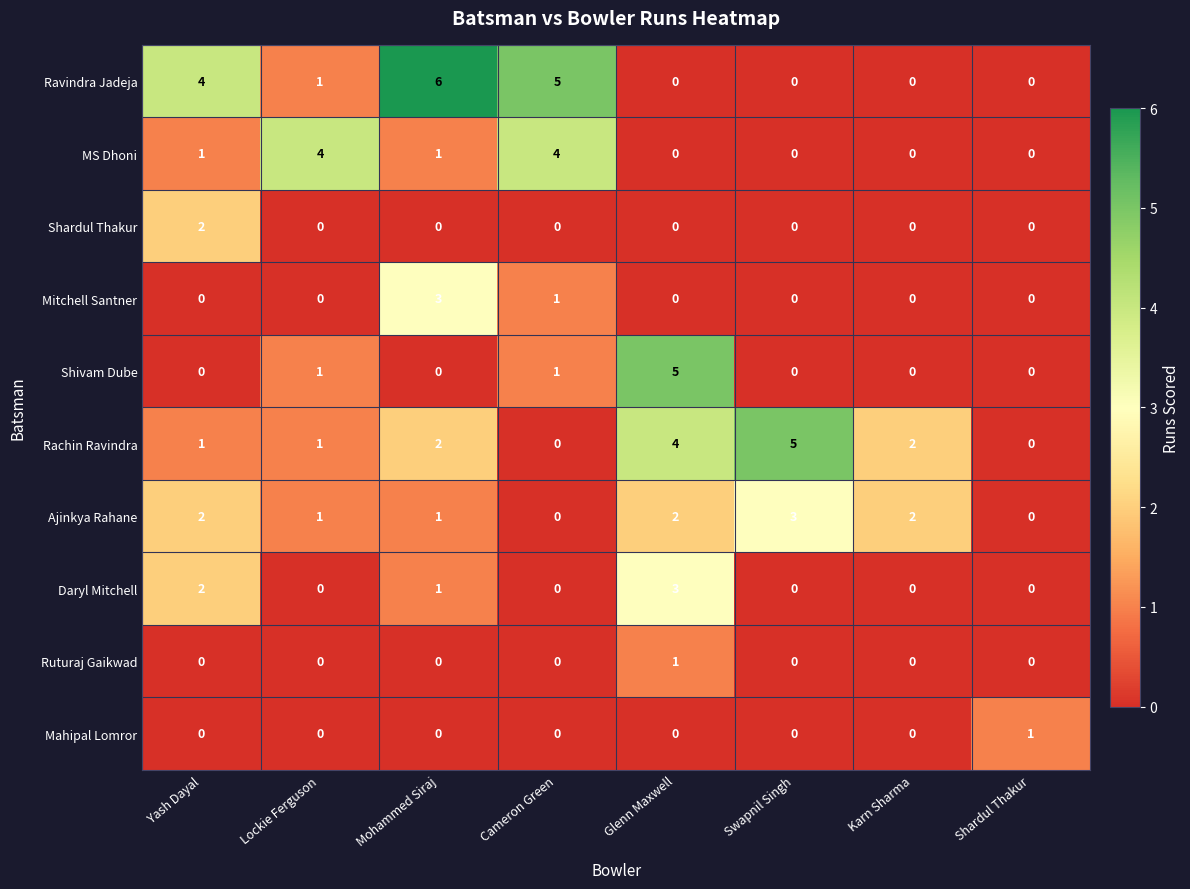

Is it true that Daryl Mitchell equals 1 at Karn Sharma?

False